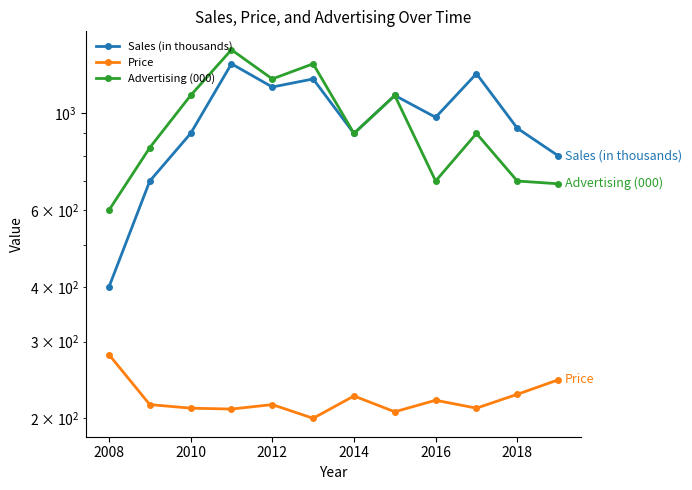

What is the average value of the Sales (in thousands) series?

966